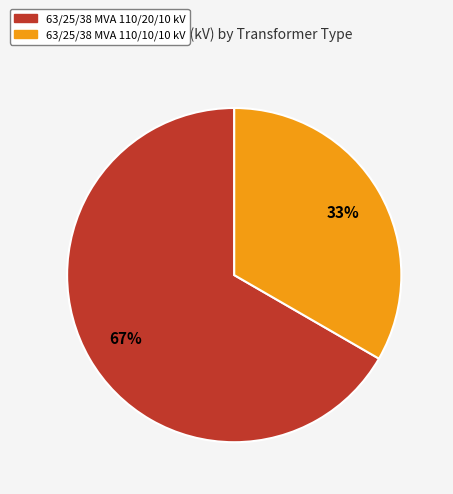

Is it true that 63/25/38 MVA 110/20/10 kV is 54% of the pie?

False